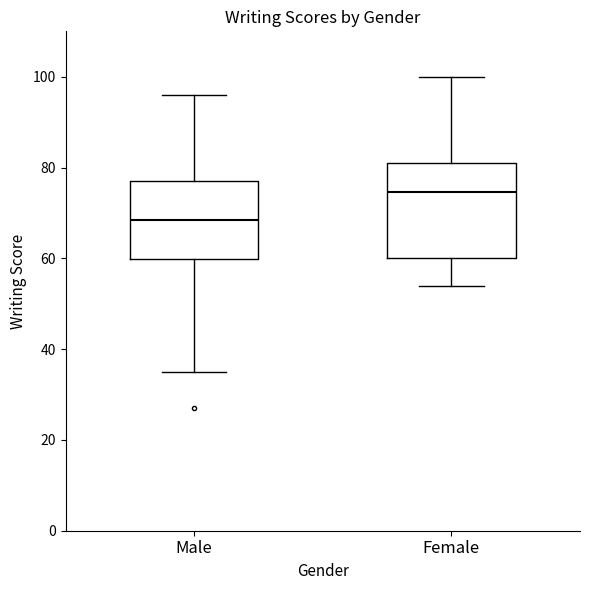

Reading left to right, transcribe this box plot: for each box, give where its median line is, the range the box spans, and where its two whiskers end, as read against the y-axis. The values are not printed on the chart, so give them approximately, as read against the axis.

Male: median 68, box 60 to 78, whiskers 36 to 96
Female: median 74, box 60 to 82, whiskers 54 to 100